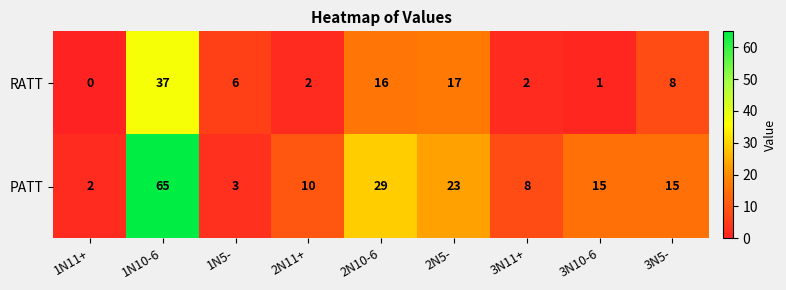

Which category has the highest value in the RATT series?

1N10-6